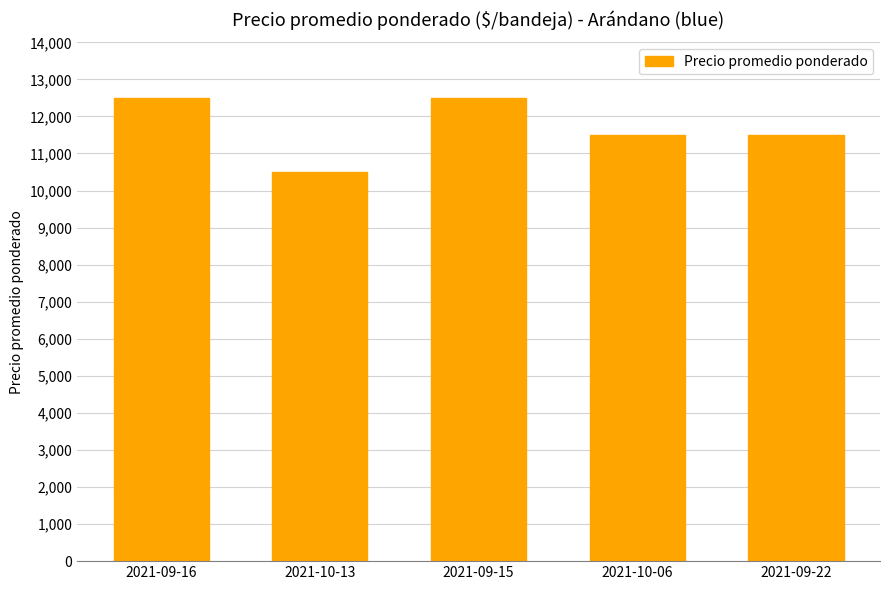

Reading left to right, extract all data points from this chart.

12500	10500	12500	11500	11500